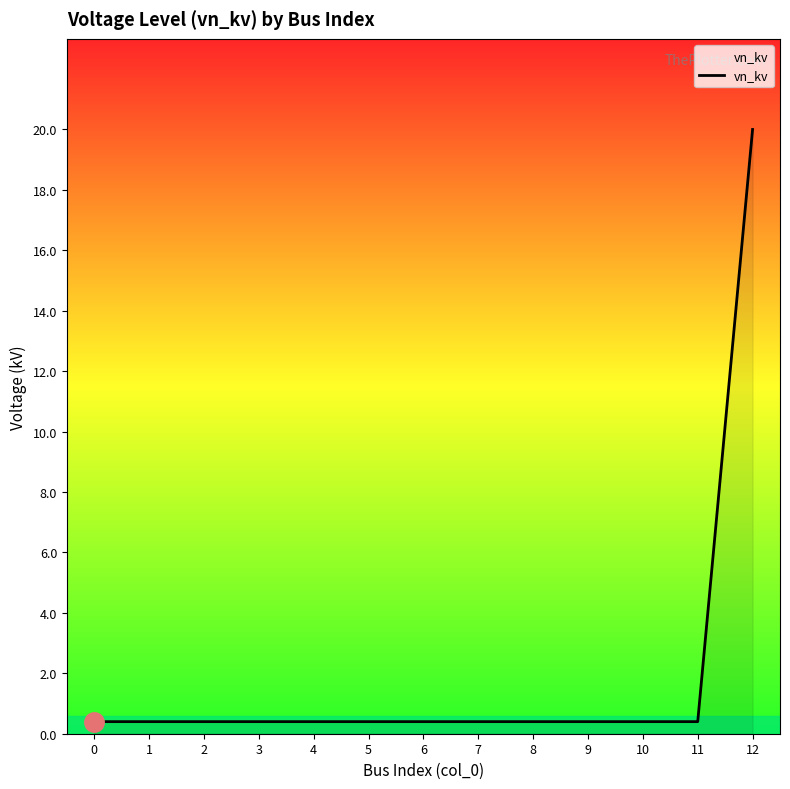

What is the change in value from 4 to 12?

+19.6